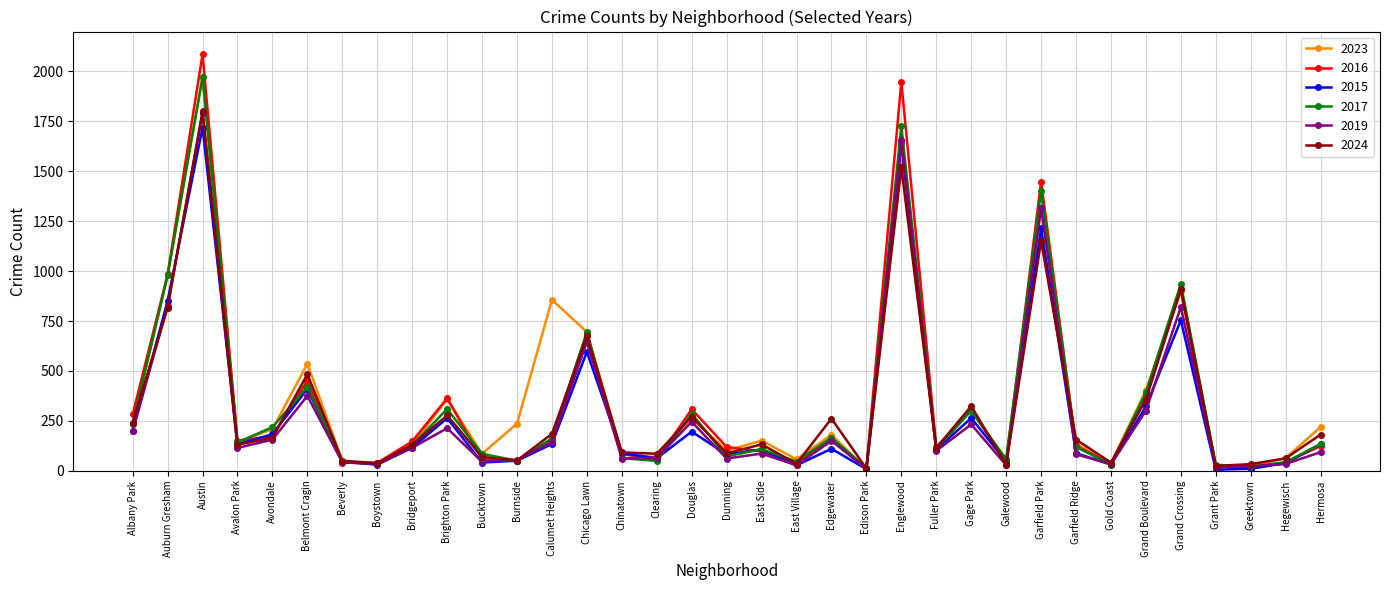

Is the value of 2024 at Gold Coast greater than the value of 2023 at Edgewater?

No